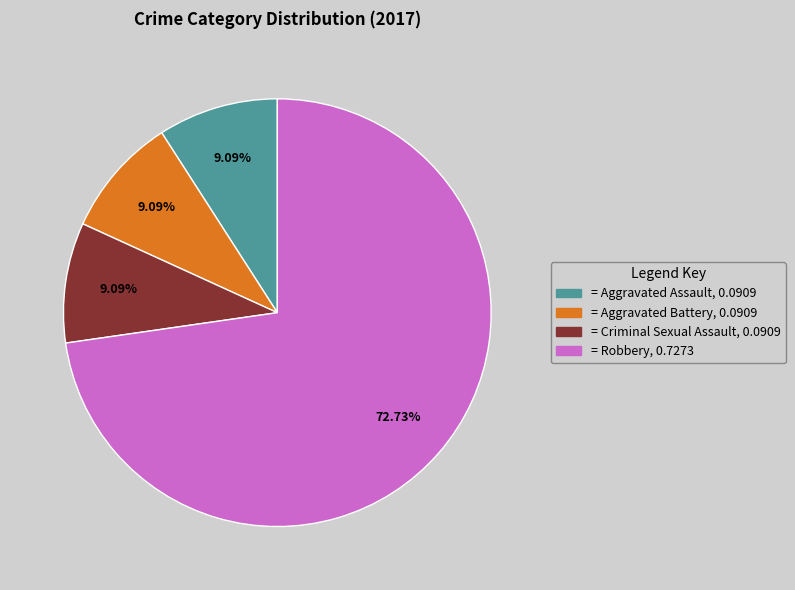

Does any single category account for the majority?

Yes